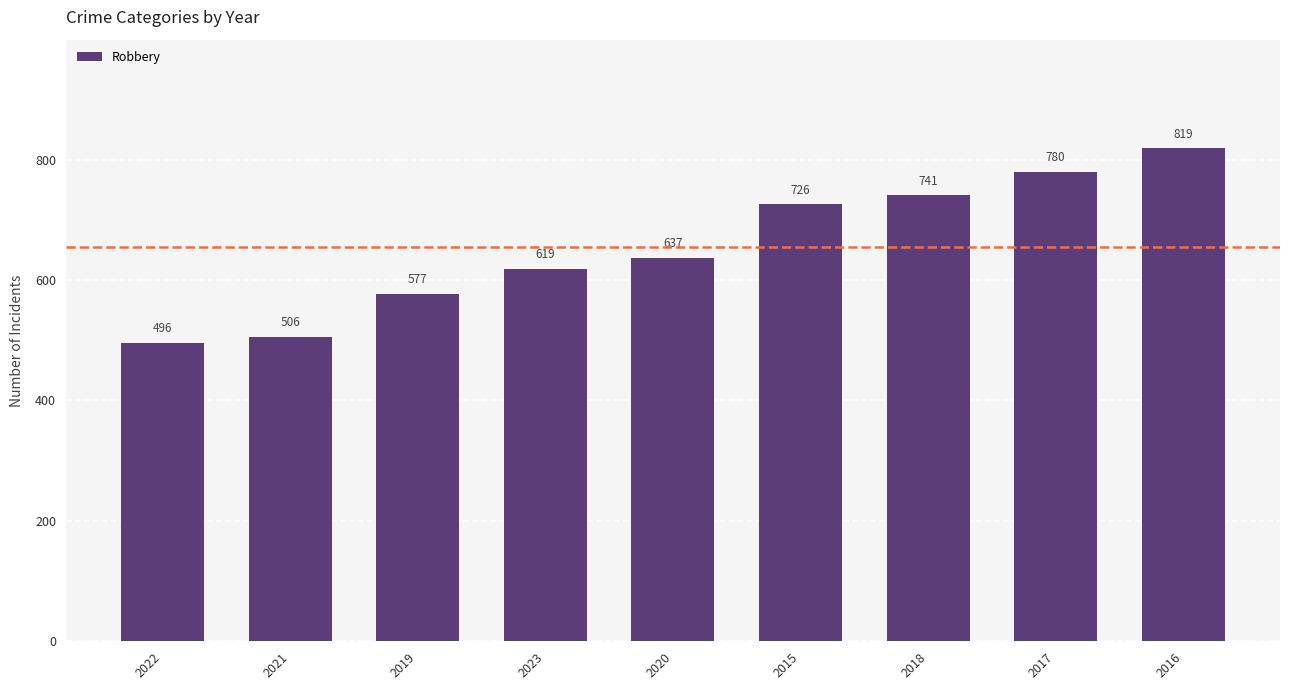

What is the difference between the maximum and minimum values?

323